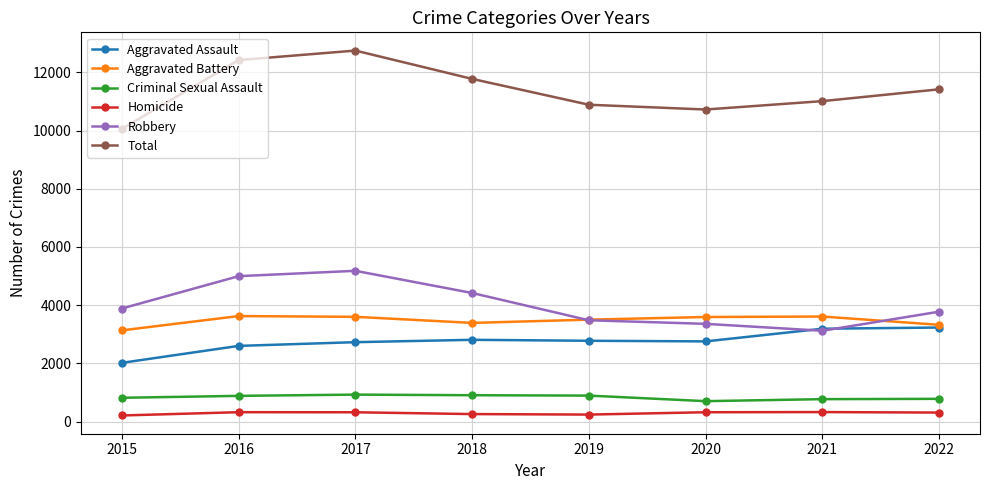

True or false: Robbery has more than 2 interior local peaks.

False